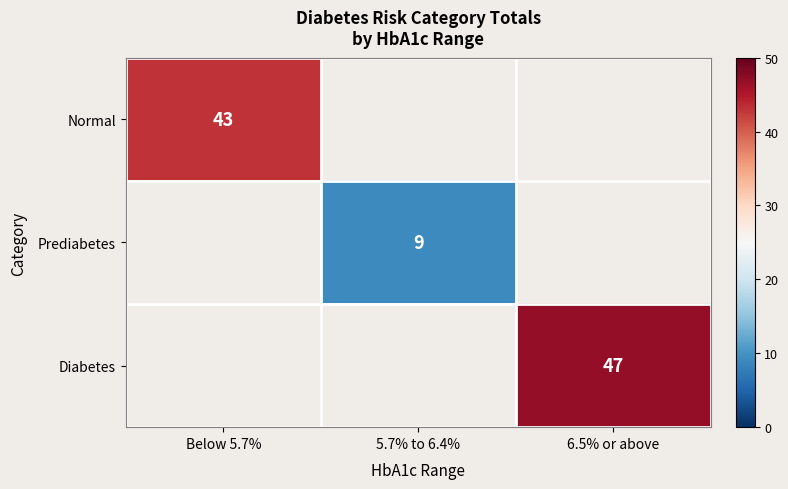

The Diabetes series shows 47 at 6.5% or above. True or false?

True